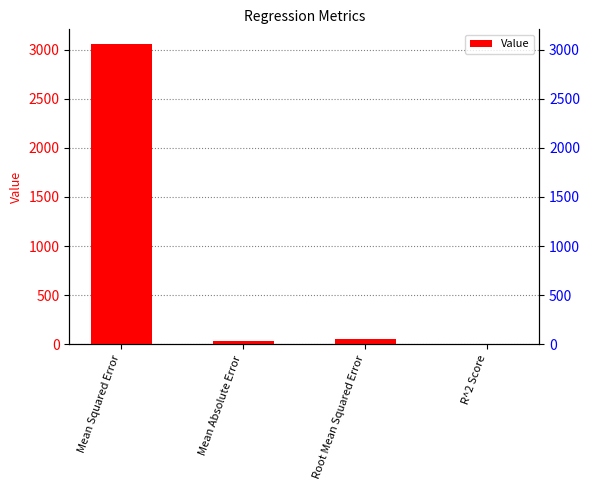

Where is the data nearest to the value 1527?

Root Mean Squared Error